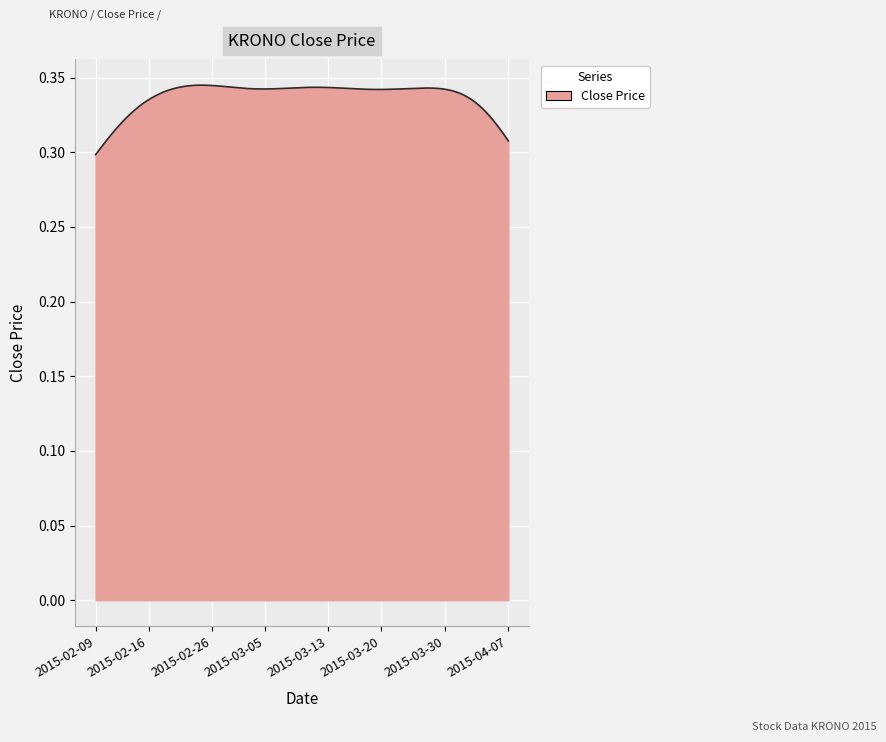

What is the label of the 2nd point from the right?

2015-04-06